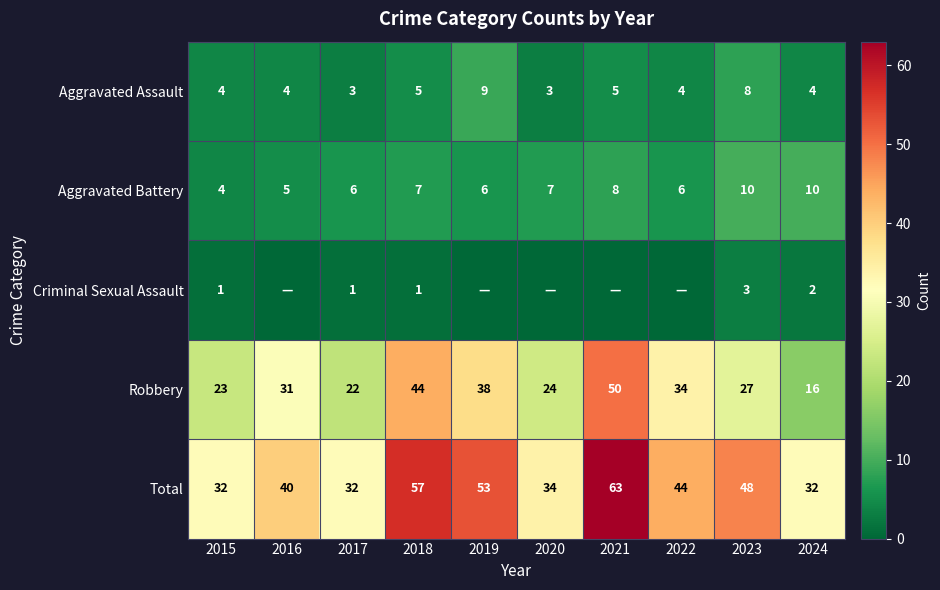

Which series changed the most between 2015 and 2023?

Total